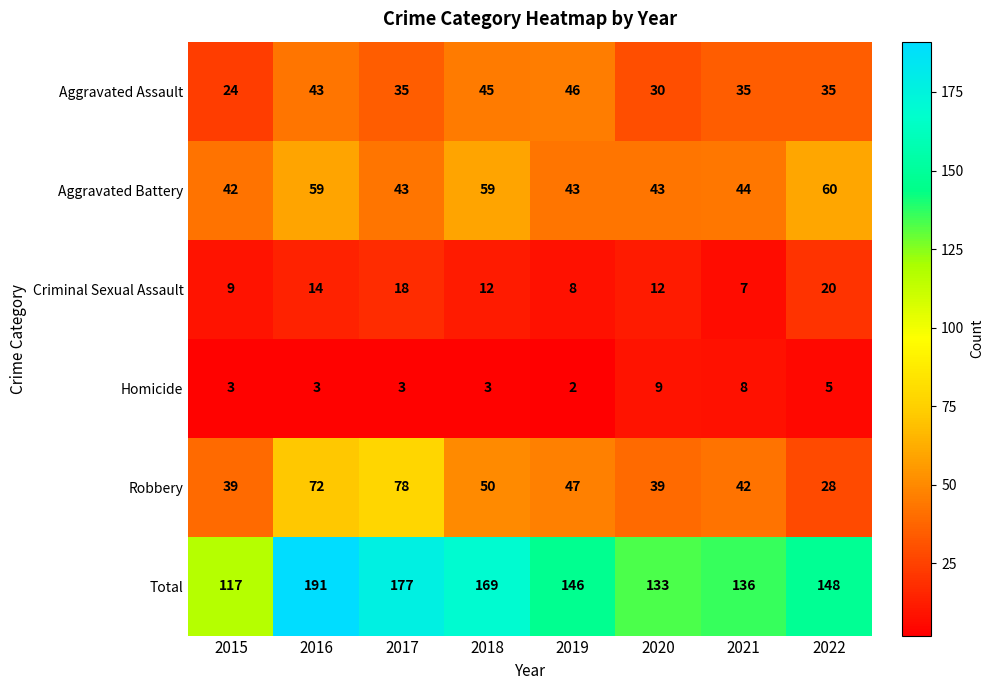

Rank the series by their maximum value, from highest to lowest.

Total, Robbery, Aggravated Battery, Aggravated Assault, Criminal Sexual Assault, Homicide